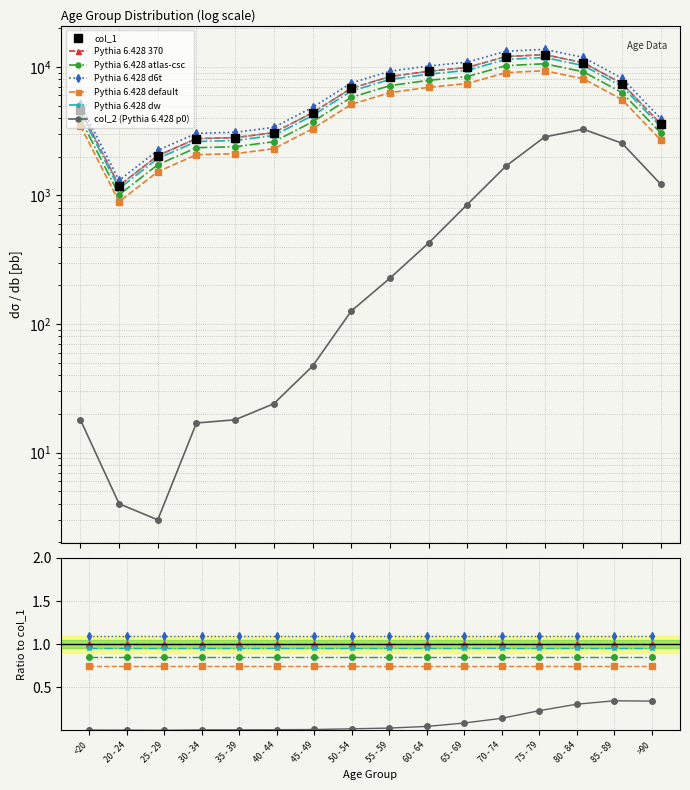

Reading left to right, what are all the values shown in this chart?

col_1: <20=4641	20 - 24=1191	25 - 29=2038	30 - 34=2765	35 - 39=2814	40 - 44=3078	45 - 49=4396	50 - 54=6803	55 - 59=8400	60 - 64=9236	65 - 69=9883	70 - 74=12018	75 - 79=12434	80 - 84=10764	85 - 89=7417	>90=3604
col_2: <20=18	20 - 24=4	25 - 29=3	30 - 34=17	35 - 39=18	40 - 44=24	45 - 49=47	50 - 54=126	55 - 59=227	60 - 64=426	65 - 69=850	70 - 74=1690	75 - 79=2848	80 - 84=3273	85 - 89=2548	>90=1224